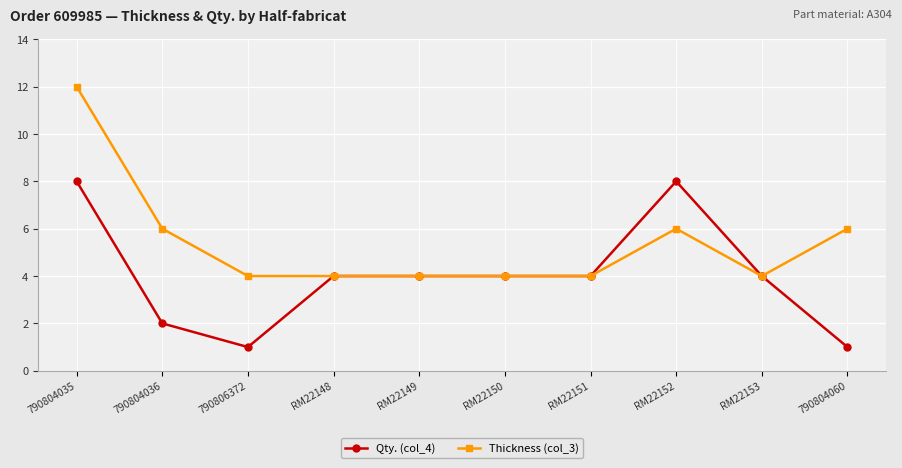

Is the value of Qty. (col_4) at RM22152 greater than the value of Thickness (col_3) at 790804035?

No